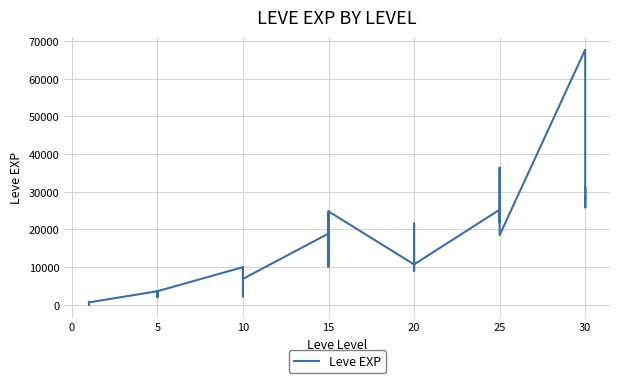

What is the label of the 20th point from the right?

15